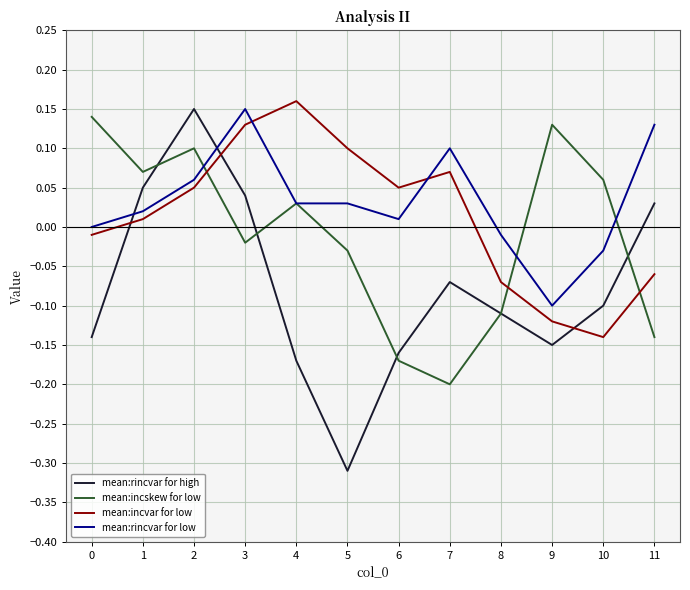

Which series has the widest spread of values?

mean:rincvar for high